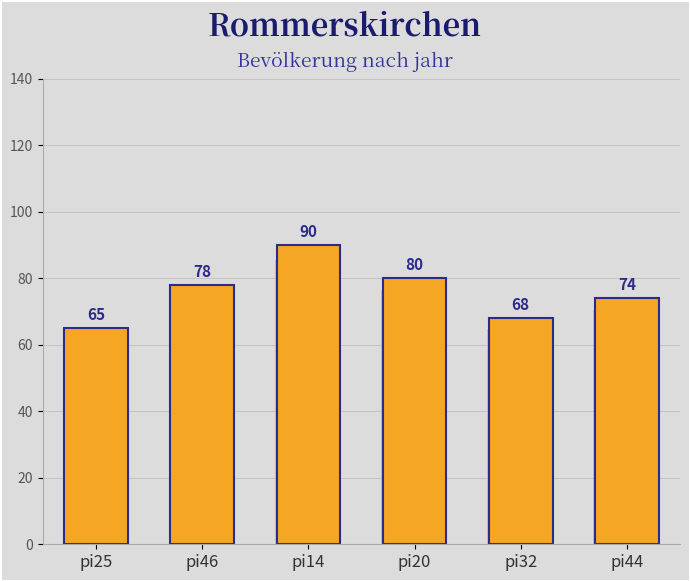

Are the bars grouped side by side (vs. stacked)?

No